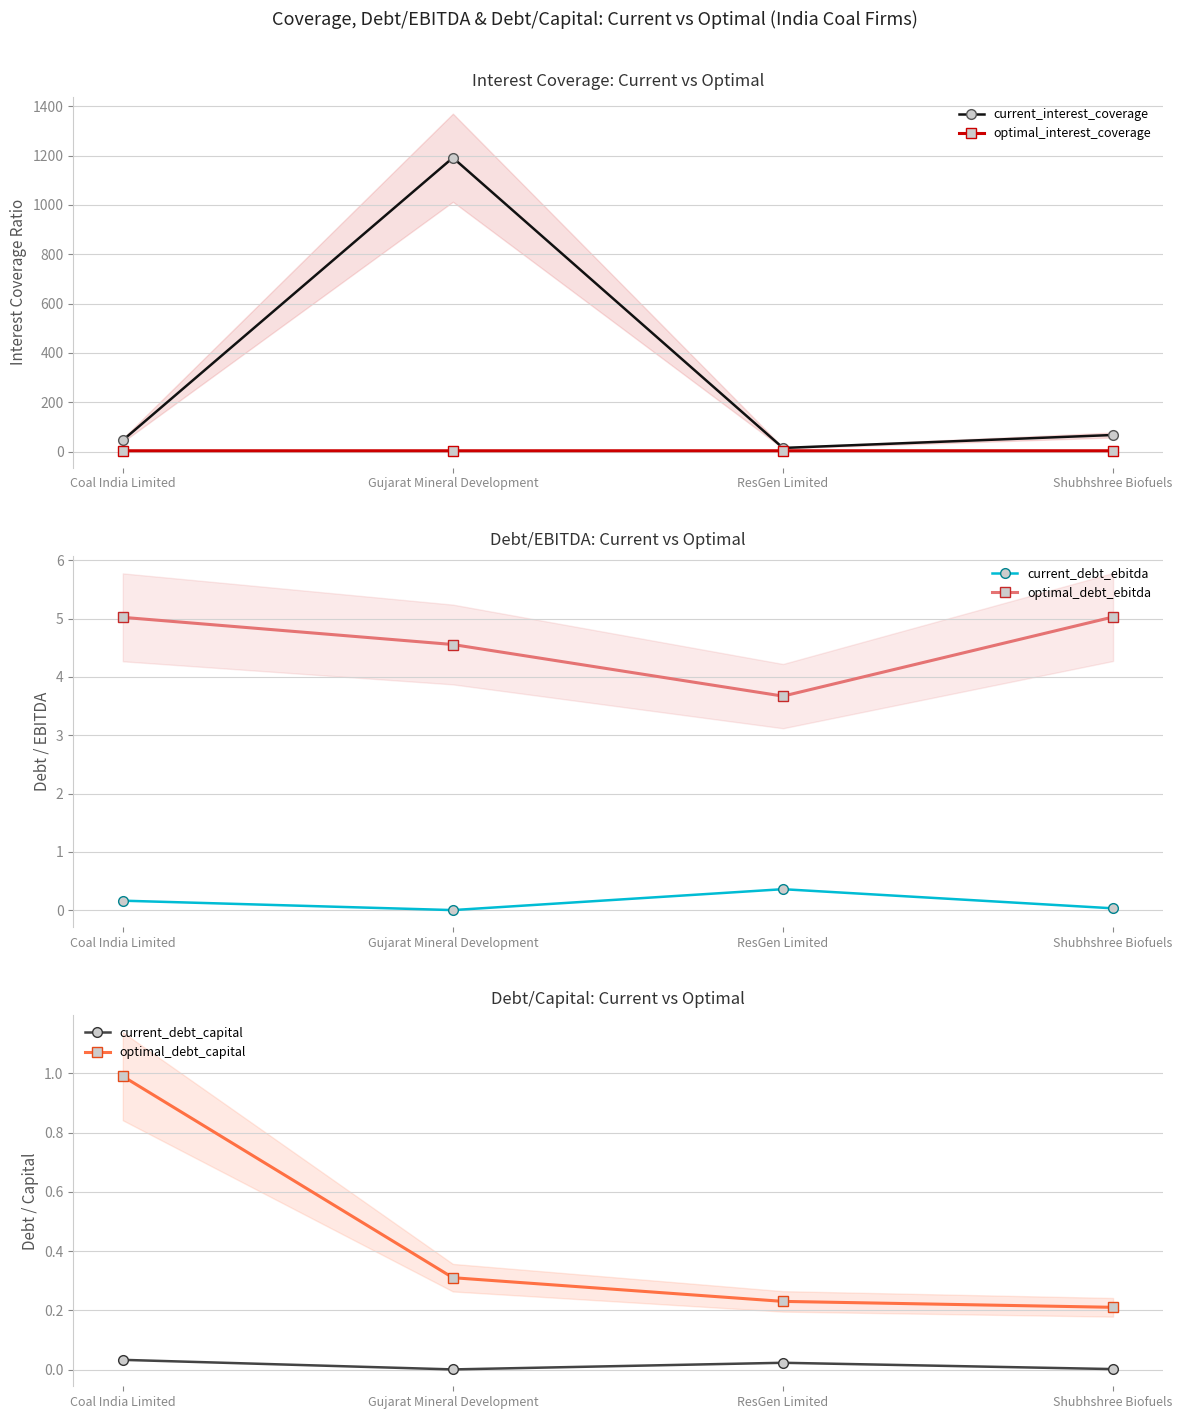

What is the total value across all series at ResGen Limited?

21.8